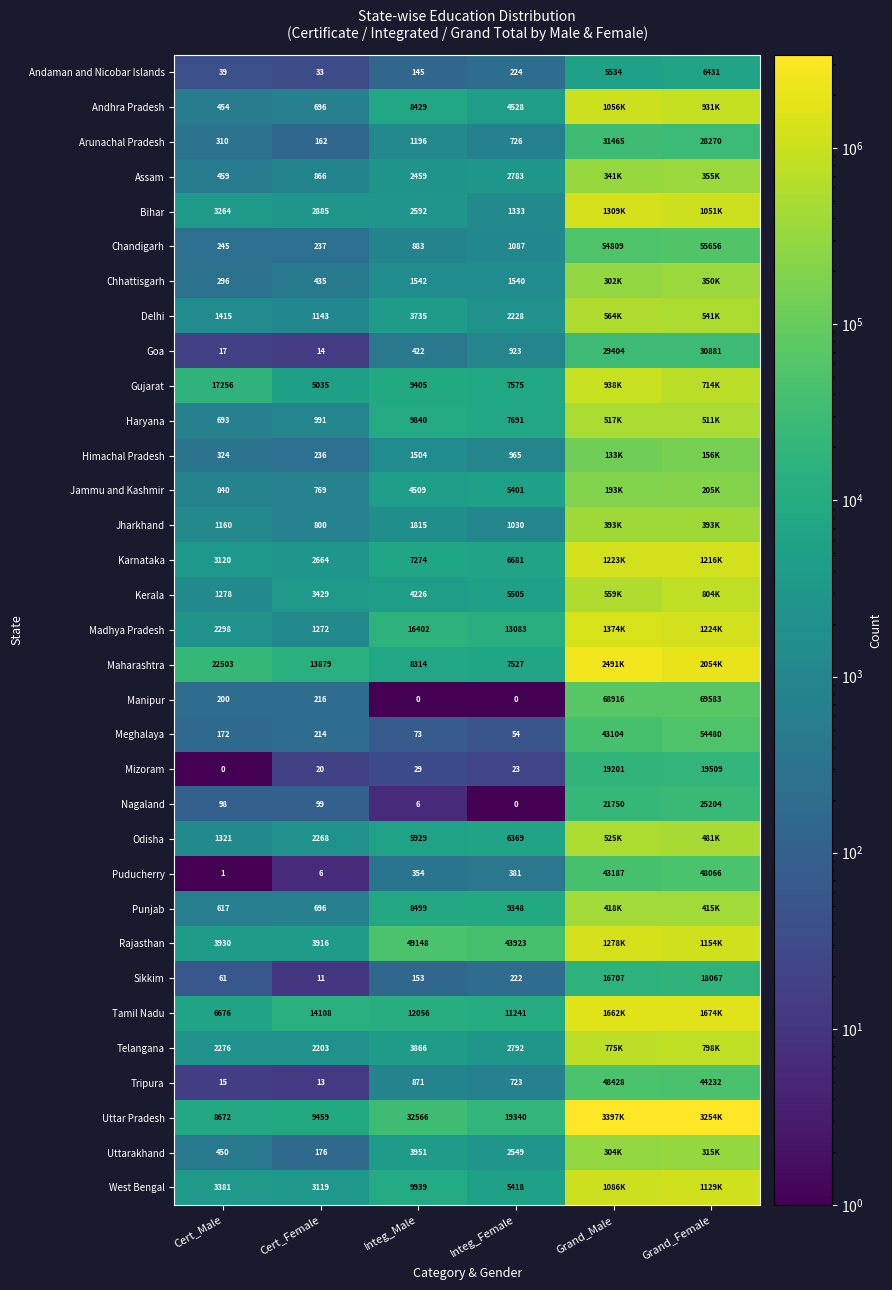

What is the difference between the second highest and minimum values in the Goa series?

29390